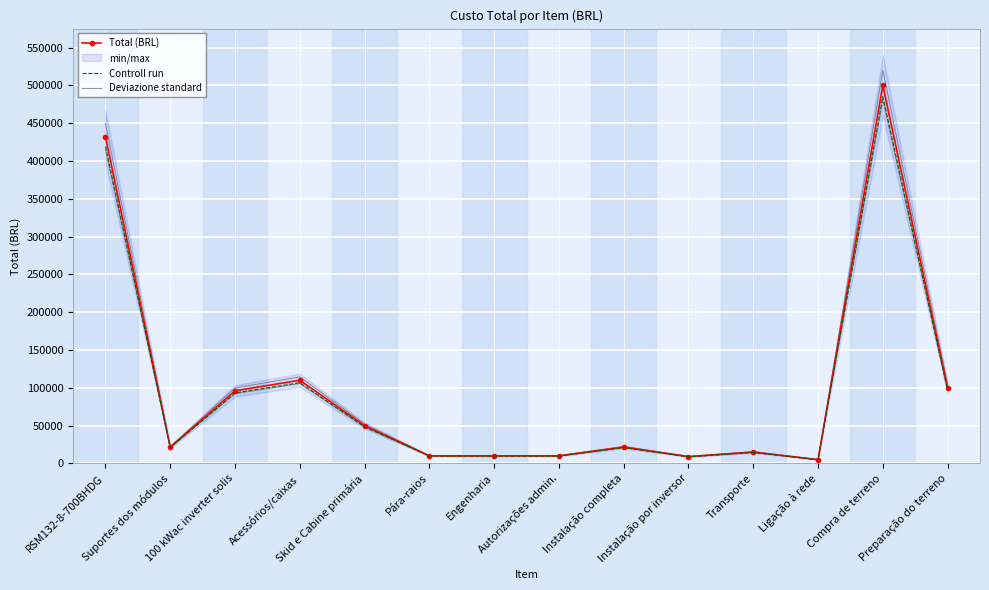

What is the label of the 9th point from the left?

Instalação completa